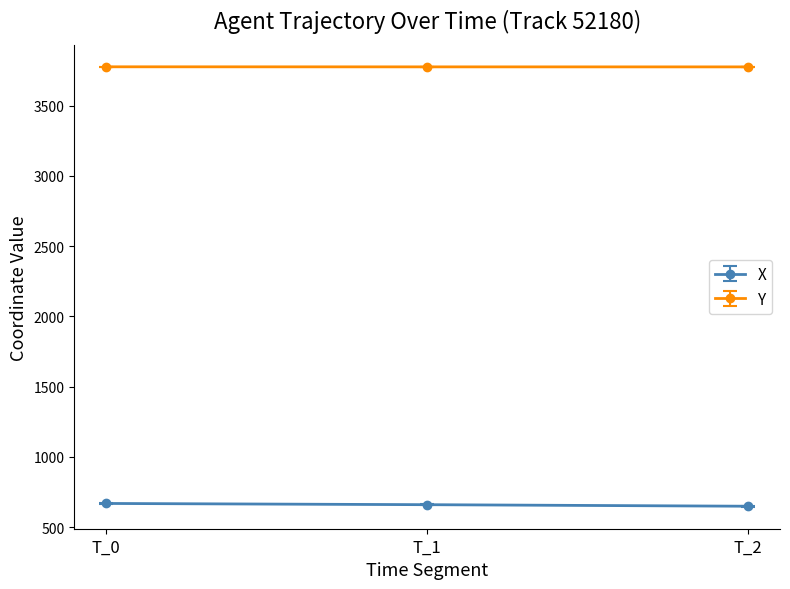

At T_1, list the series in order from largest to smallest.

Y, X